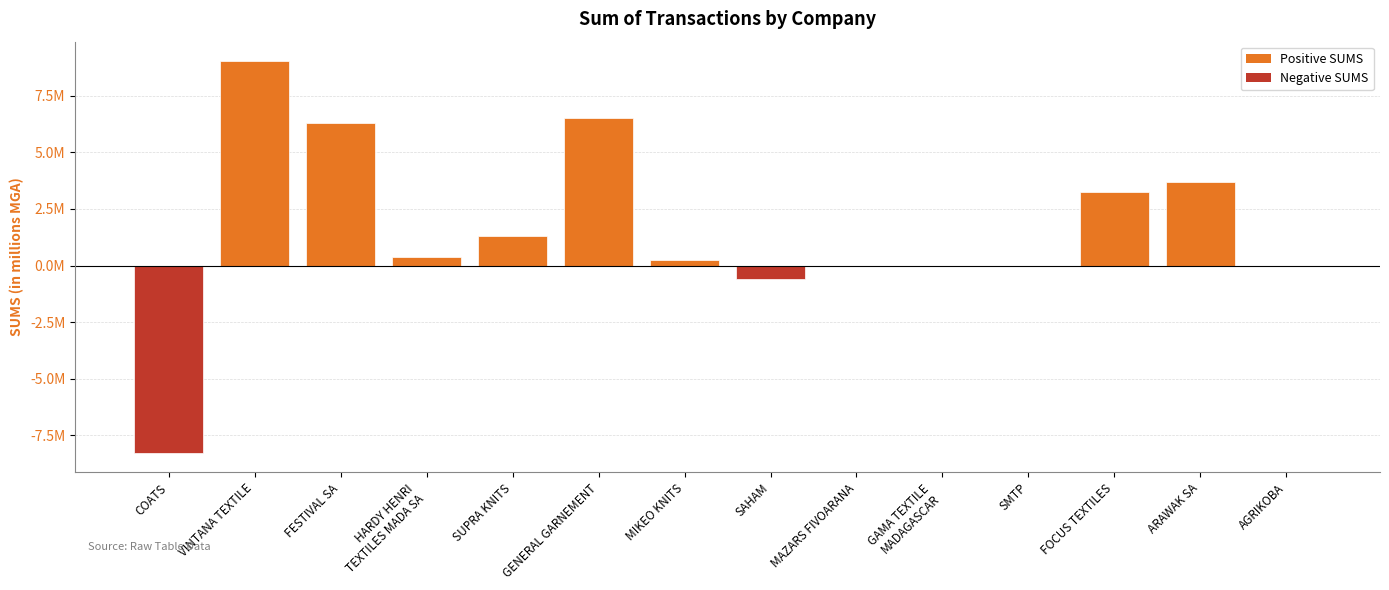

Which has a higher value, SUPRA KNITS or VINTANA TEXTILE?

VINTANA TEXTILE